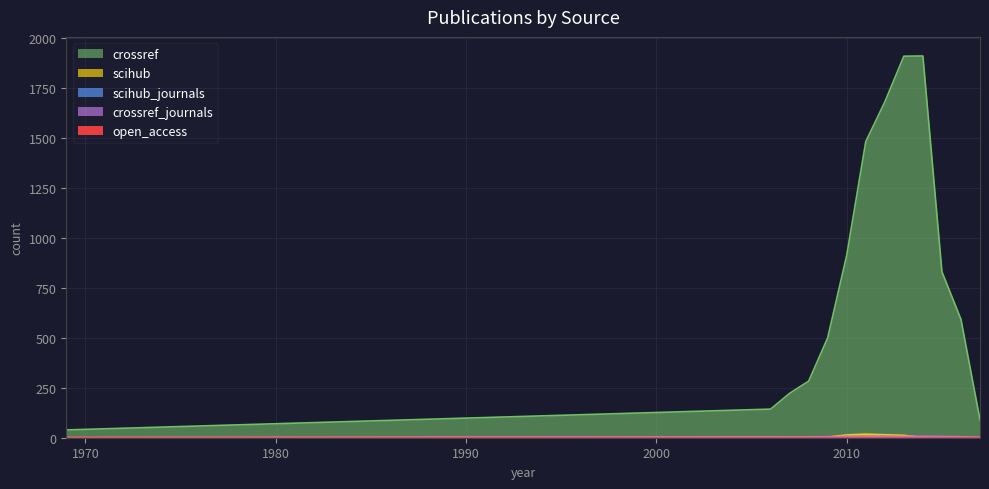

True or false: crossref_journals and scihub_journals intersect in this chart.

False